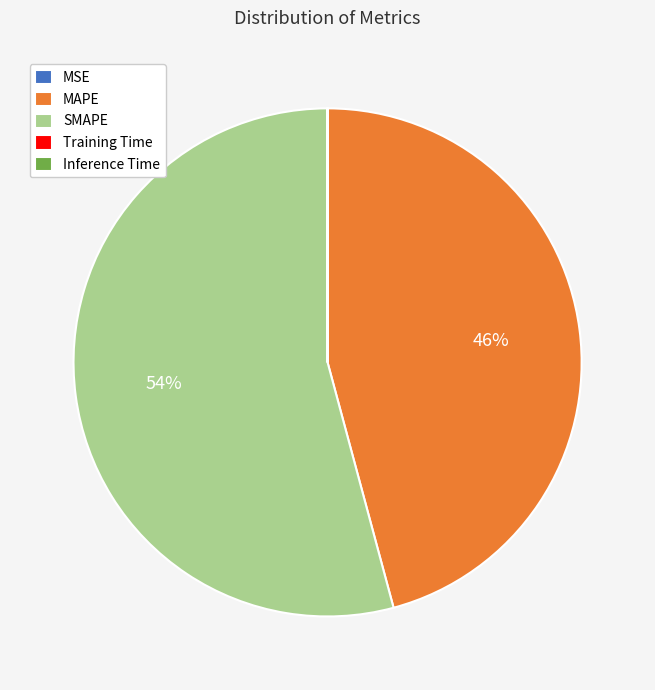

Combined, do SMAPE and MAPE account for over 50%?

Yes